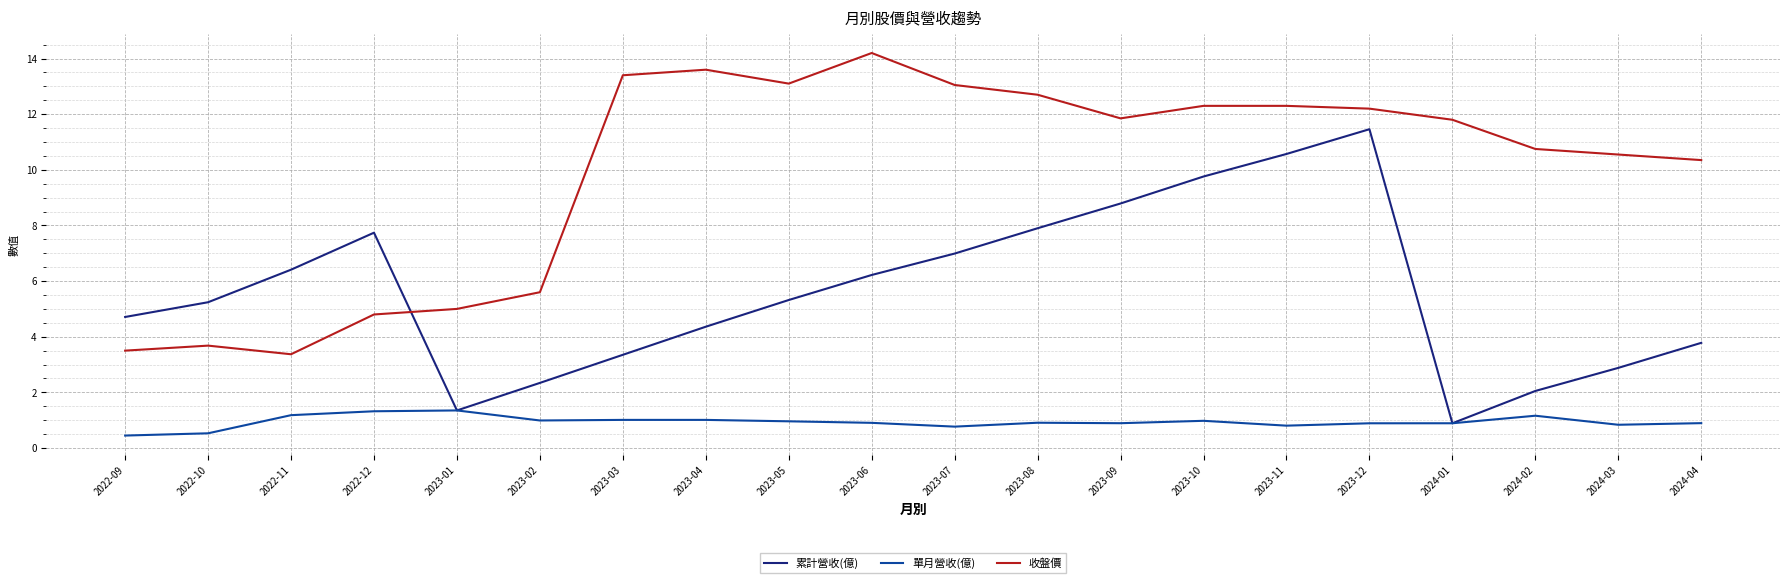

At which category is the sum across all series the highest?

2023-12